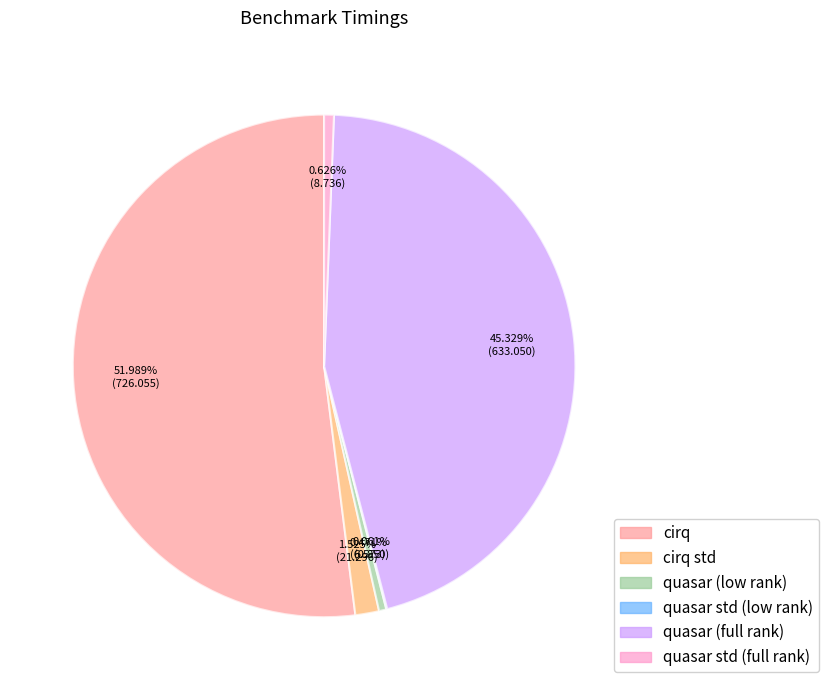

Which slice represents more than half of the pie?

cirq